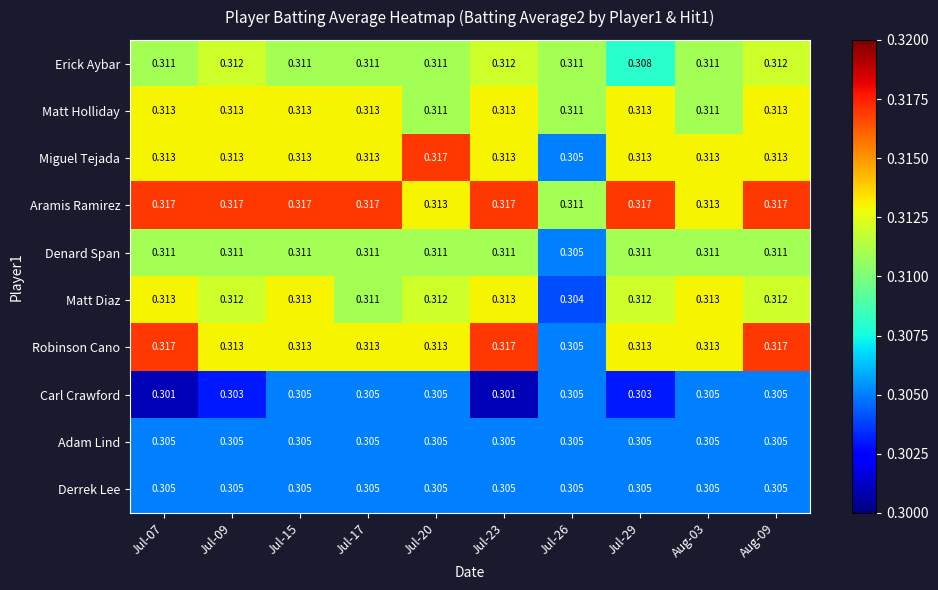

Which series changed the most between Jul-15 and Aug-03?

Aramis Ramirez